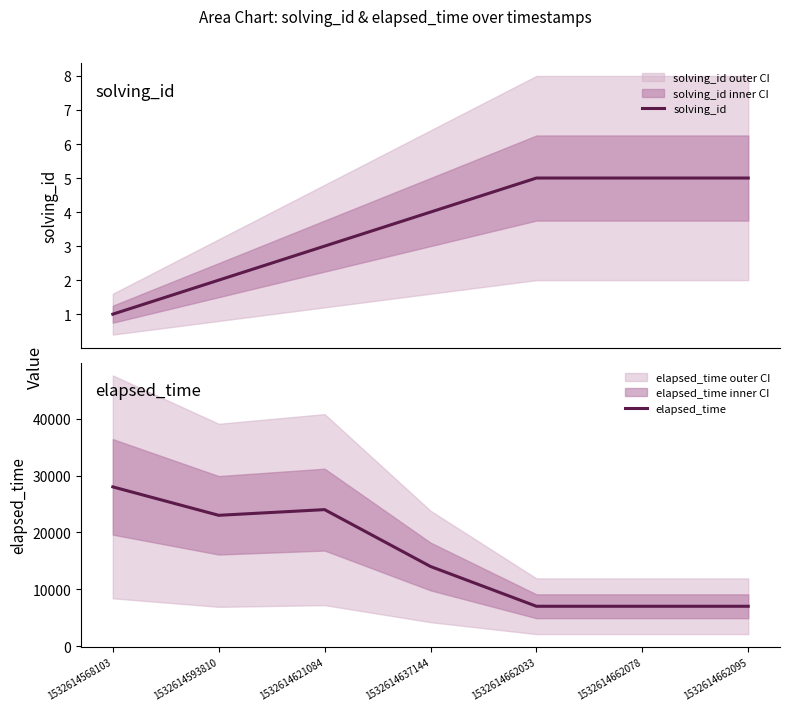

List the series in order of their overall mean, lowest first.

solving_id, elapsed_time